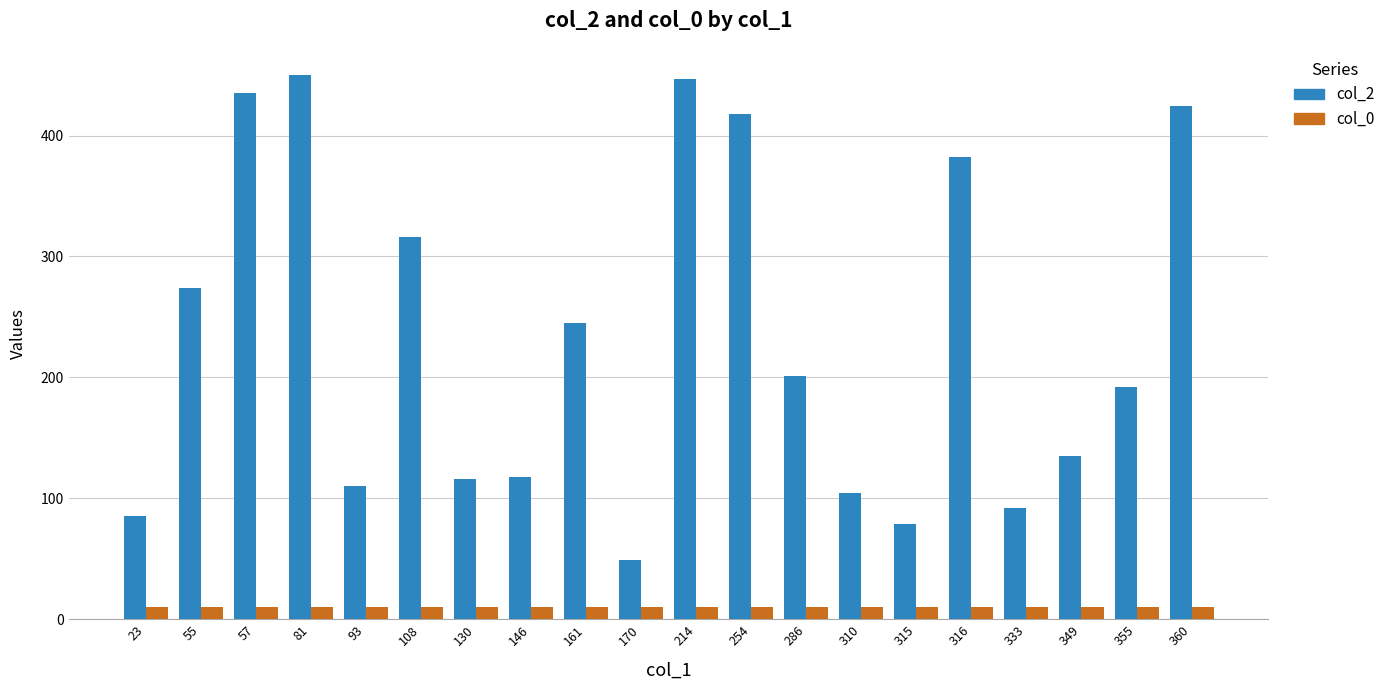

List the series in order of their overall mean, lowest first.

col_0, col_2